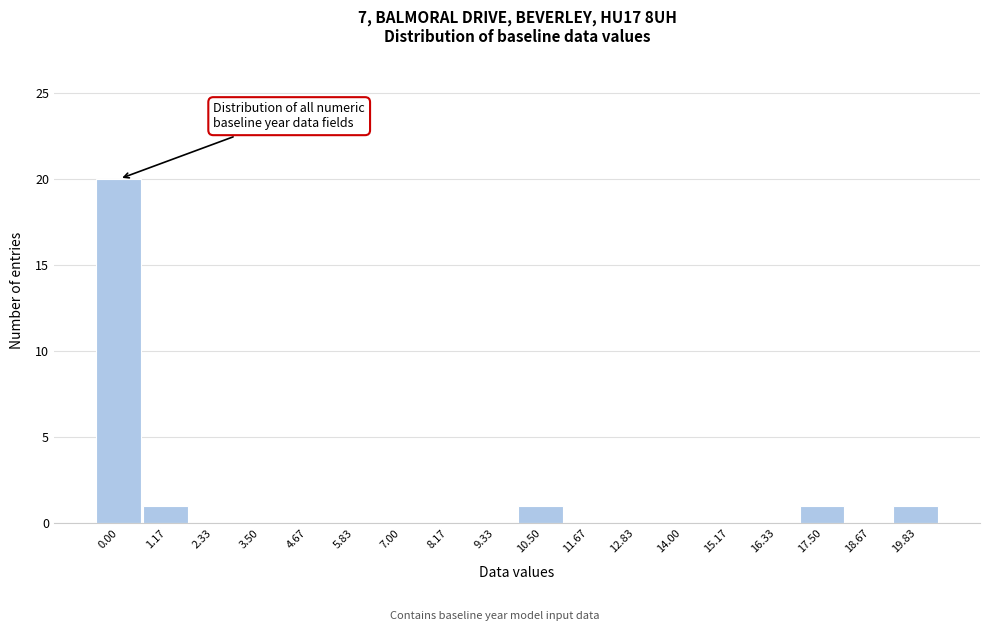

Reading right to left, extract all data points from this chart.

19.83=1	18.67=0	17.50=1	16.33=0	15.17=0	14.00=0	12.83=0	11.67=0	10.50=1	9.33=0	8.17=0	7.00=0	5.83=0	4.67=0	3.50=0	2.33=0	1.17=1	0.00=20